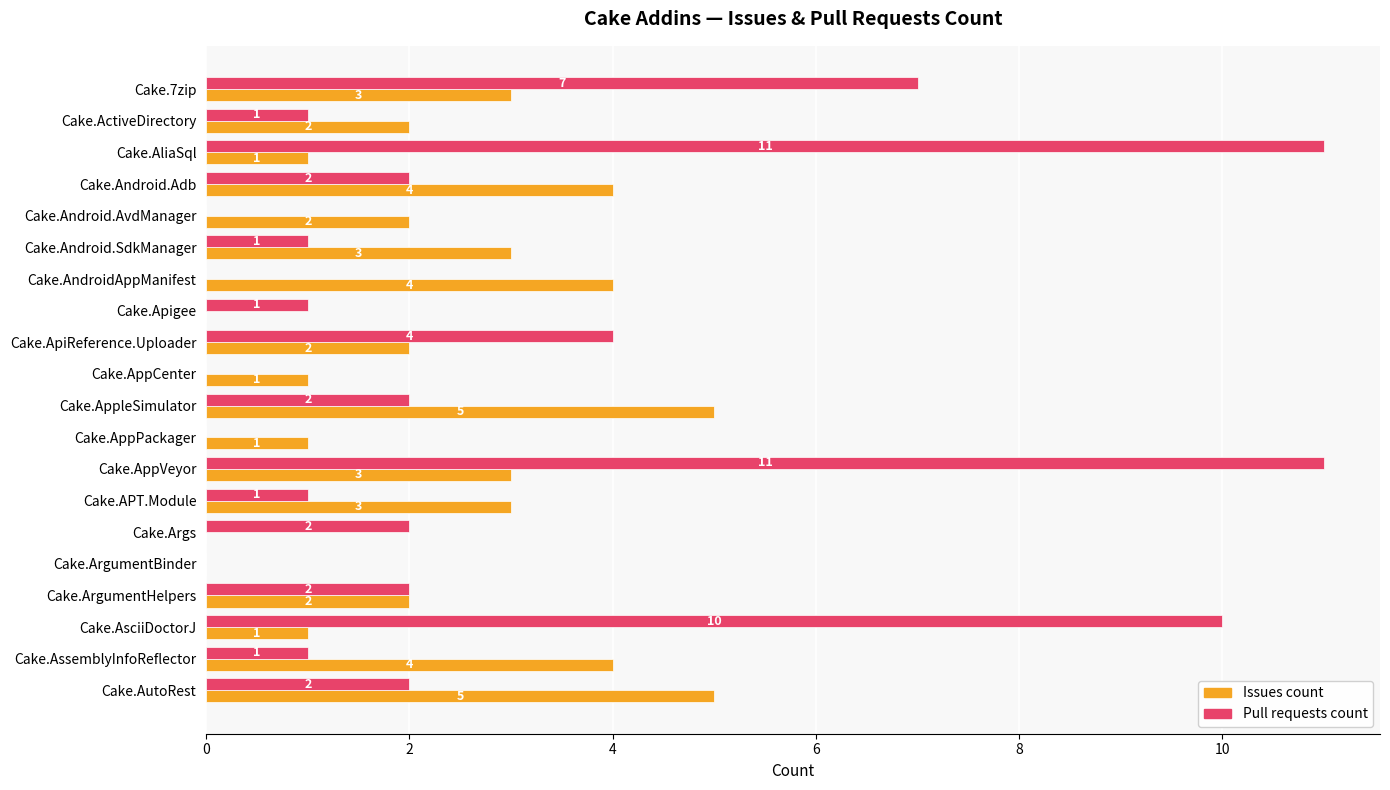

What is the sum of all Pull requests count values?

58